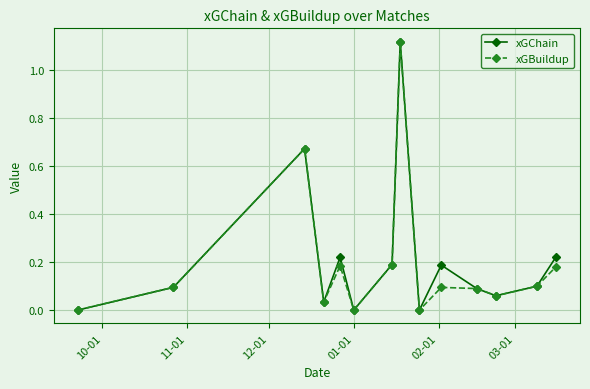

True or false: xGBuildup has more than 1 points higher than both neighbors.

True